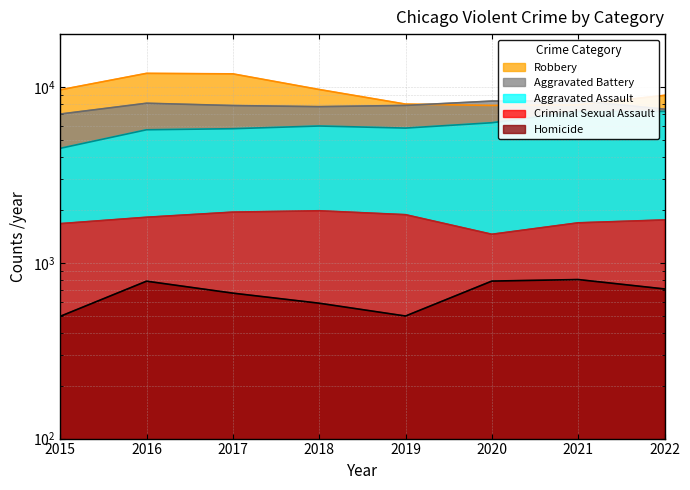

At which label does Homicide reach its peak?

2021